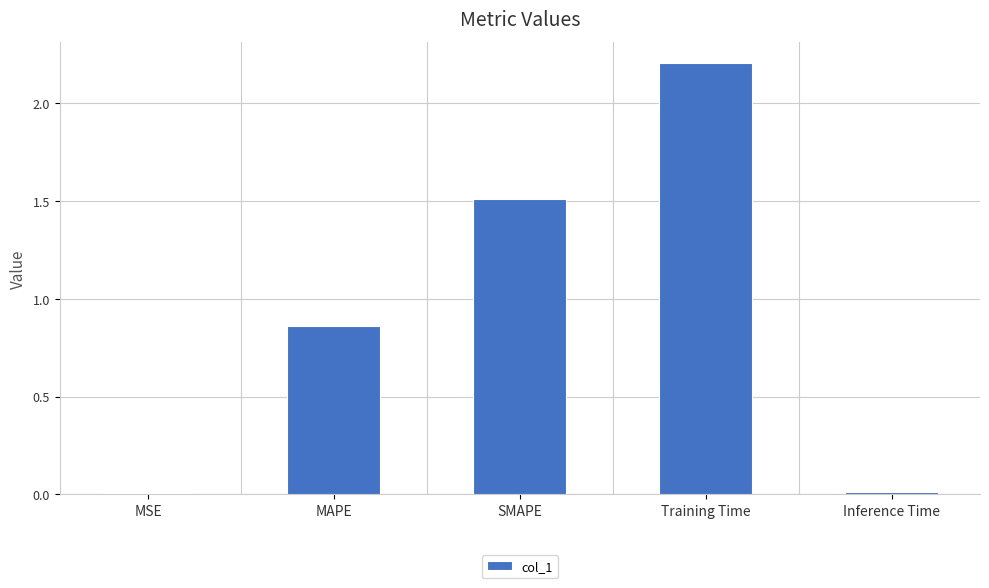

What is the difference between the second highest and second lowest values?

1.5